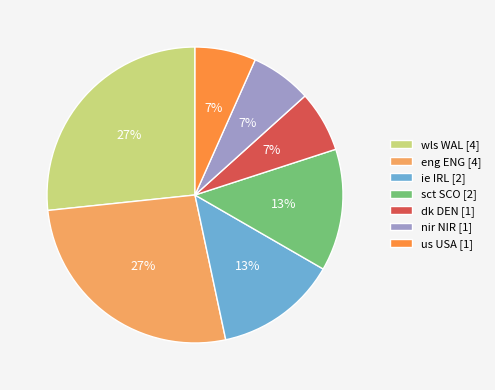

The nir NIR slice represents 14% of the pie. True or false?

False